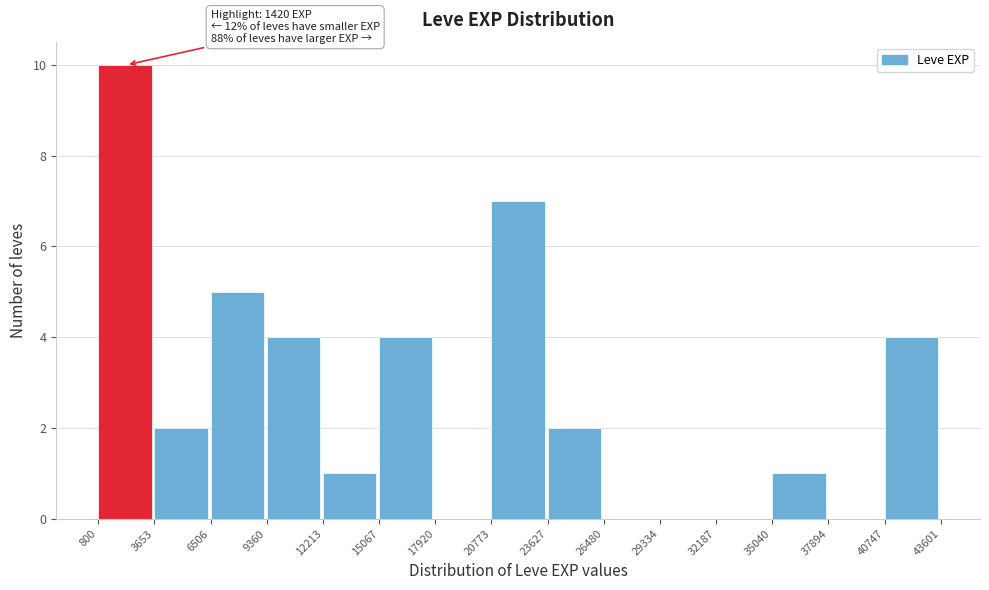

Which range on the x-axis has the tallest bar?

800 to 3653